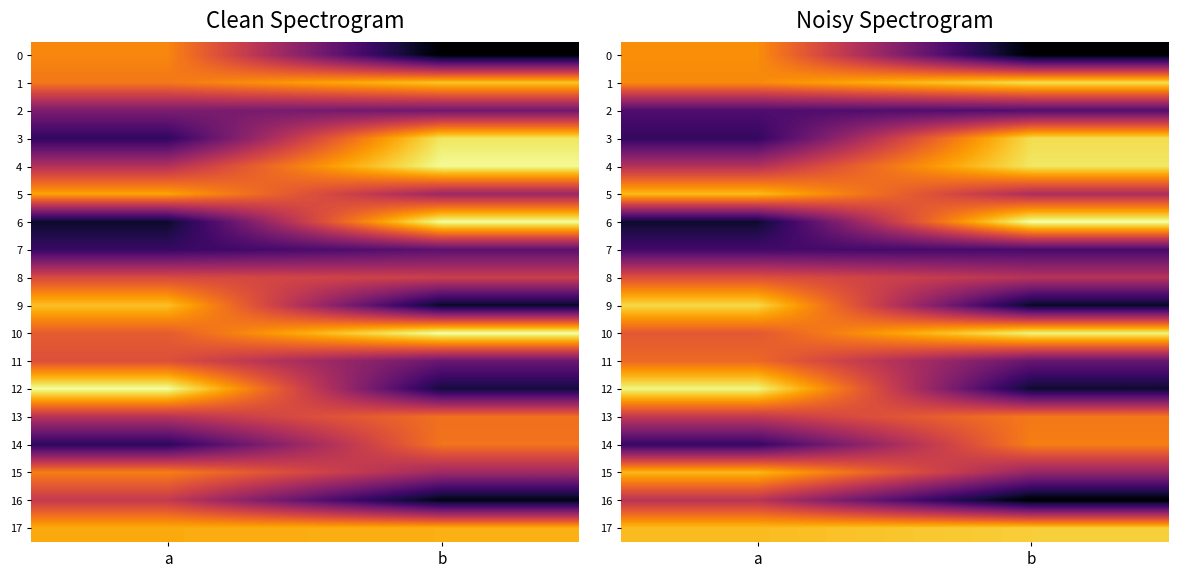

At which label is 4 closest to 87?

a